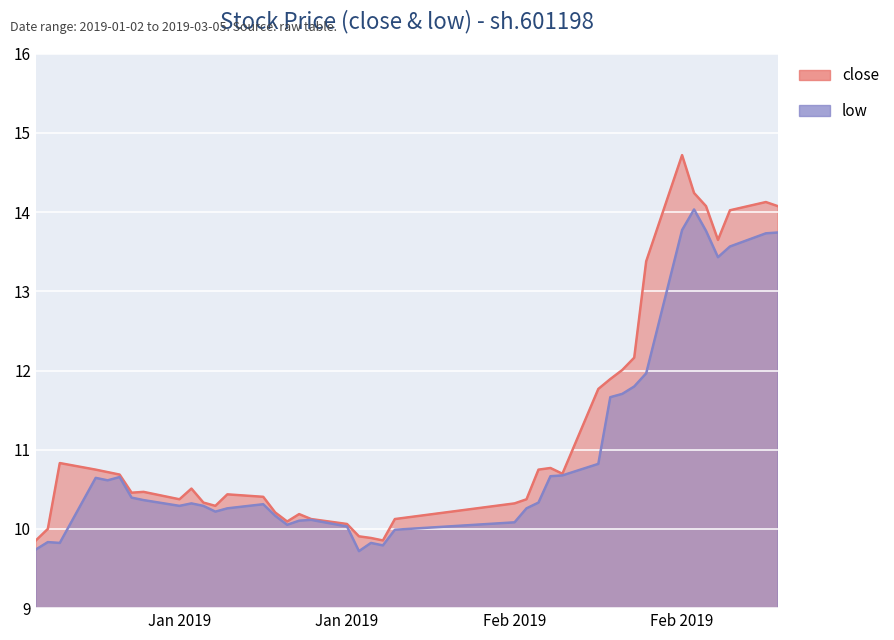

How many lines are shown in the chart?

2